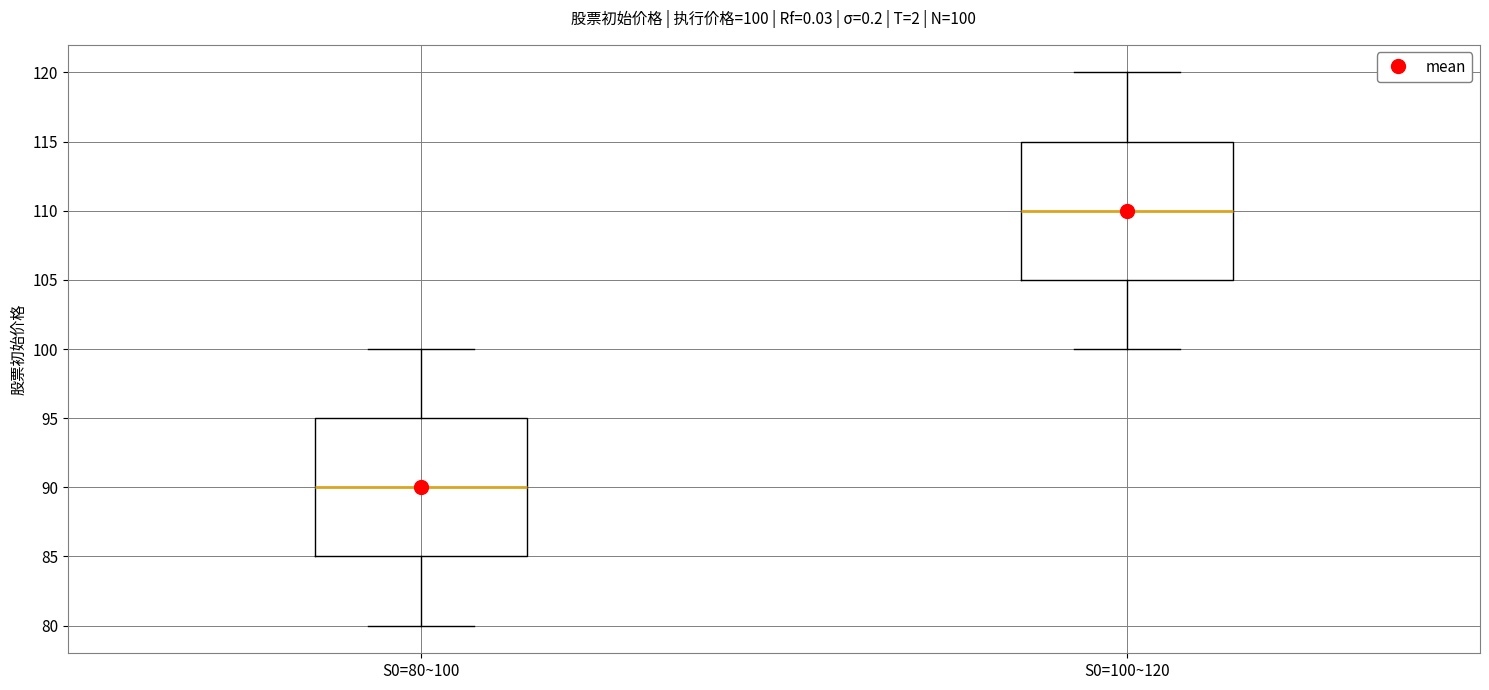

Which box has the highest median line?

S0=100~120